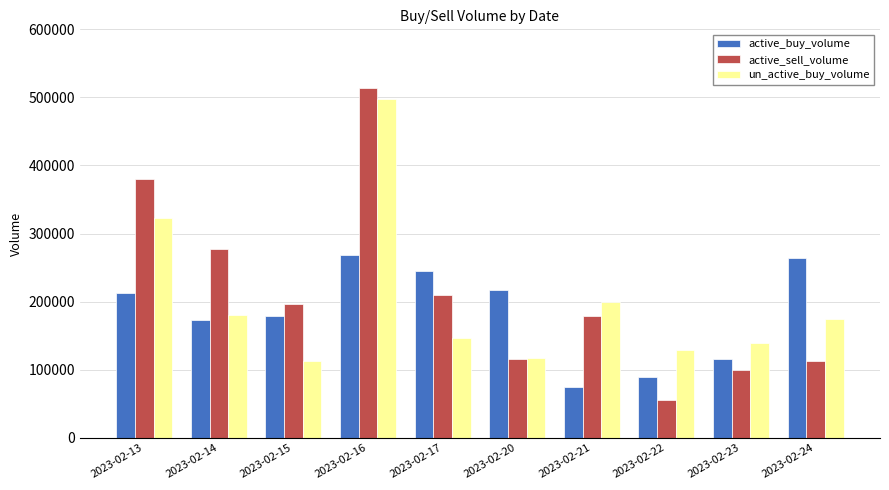

What is the approximate value of active_sell_volume at 2023-02-23, to the nearest 10?

99900